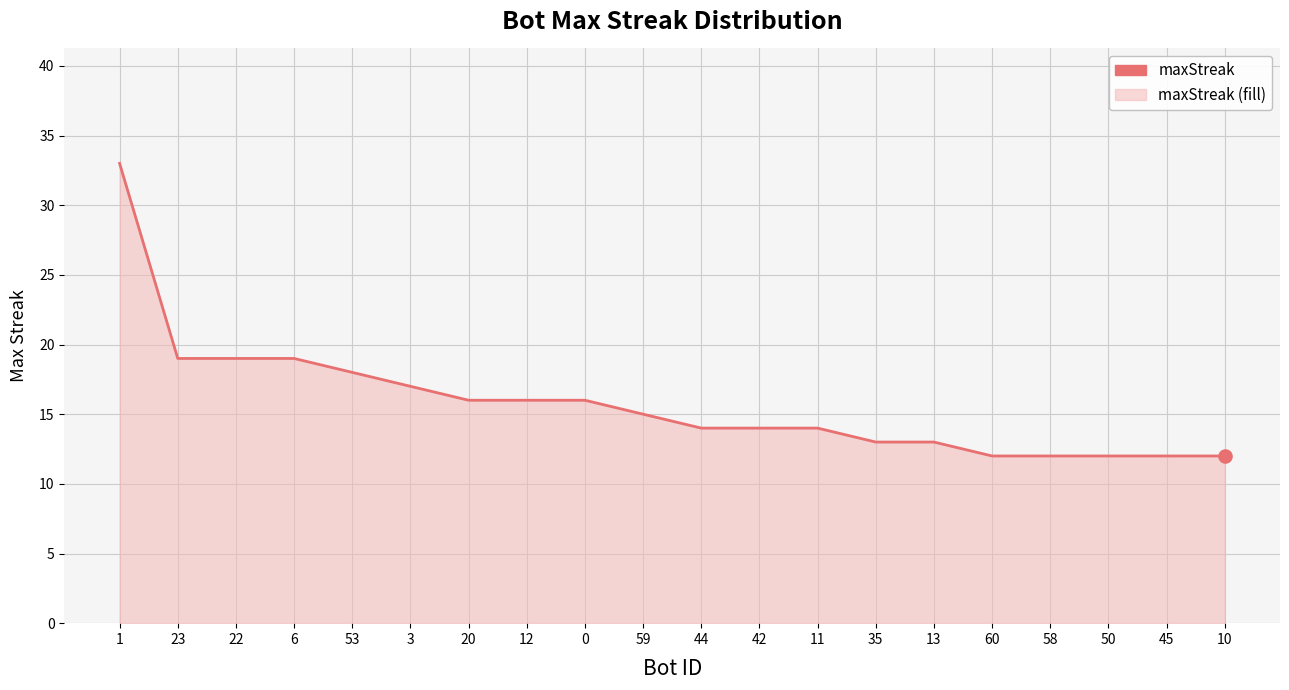

Which has a higher value, 10 or 58?

10